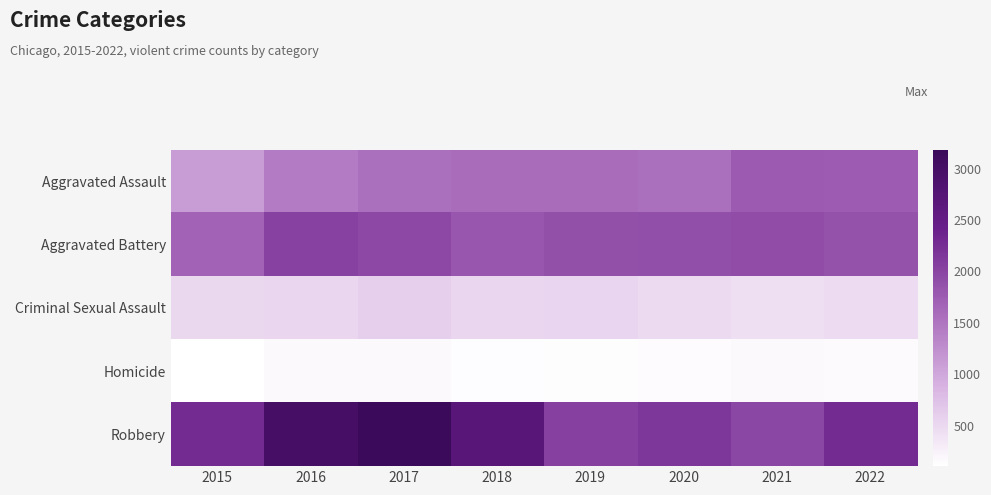

At how many categories does at least one series exceed 2586?

3